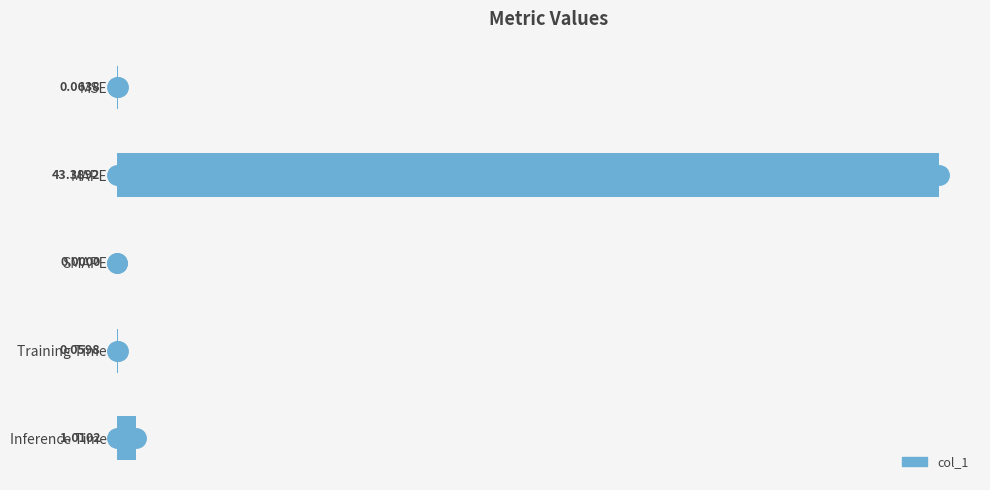

At which category does the chart reach its peak across all series?

MAPE